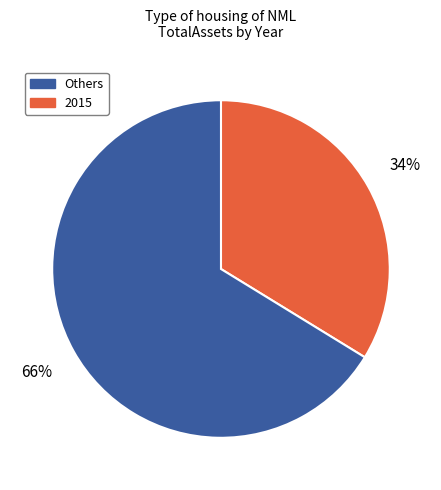

To the nearest percent, what is the difference between the largest and smallest slice percentages?

32%